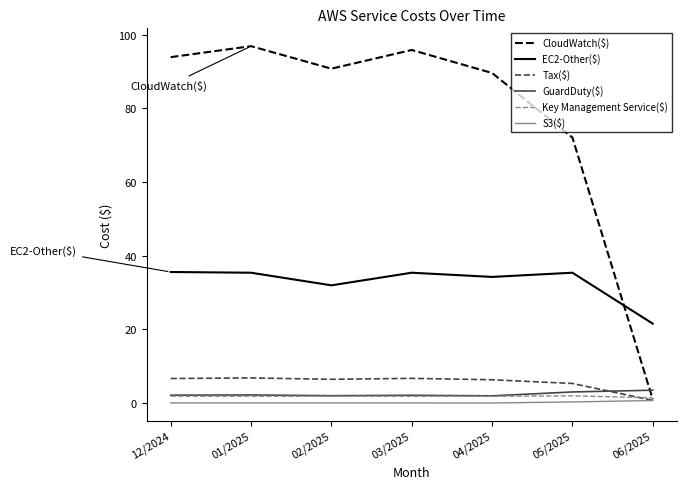

The value of EC2-Other($) at 02/2025 is 32.0. True or false?

True